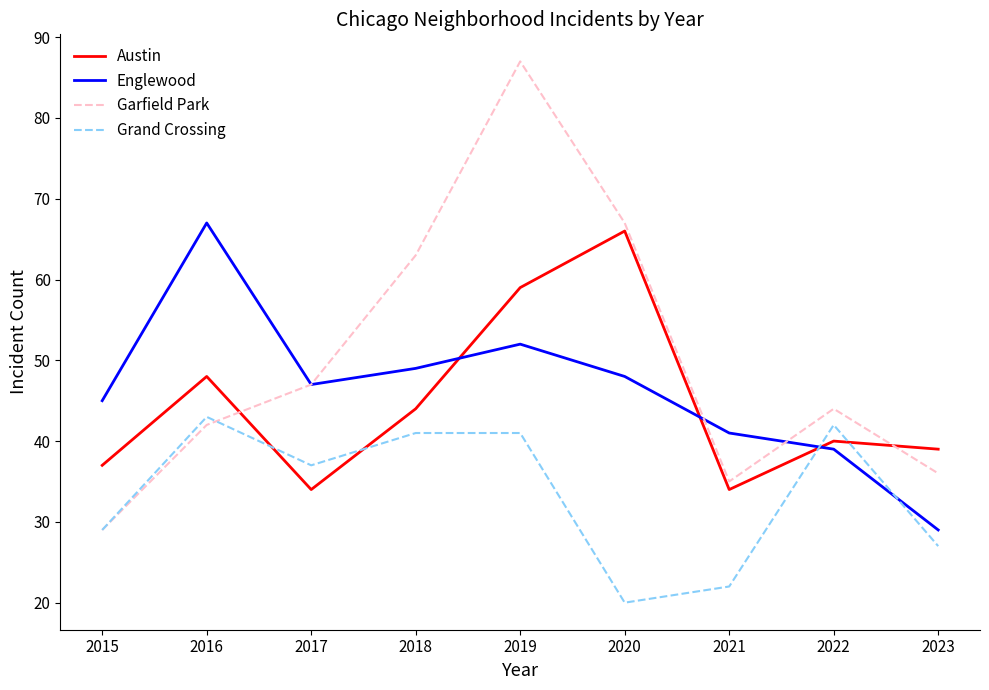

What is the approximate value of Englewood at 2017, to the nearest 10?

50